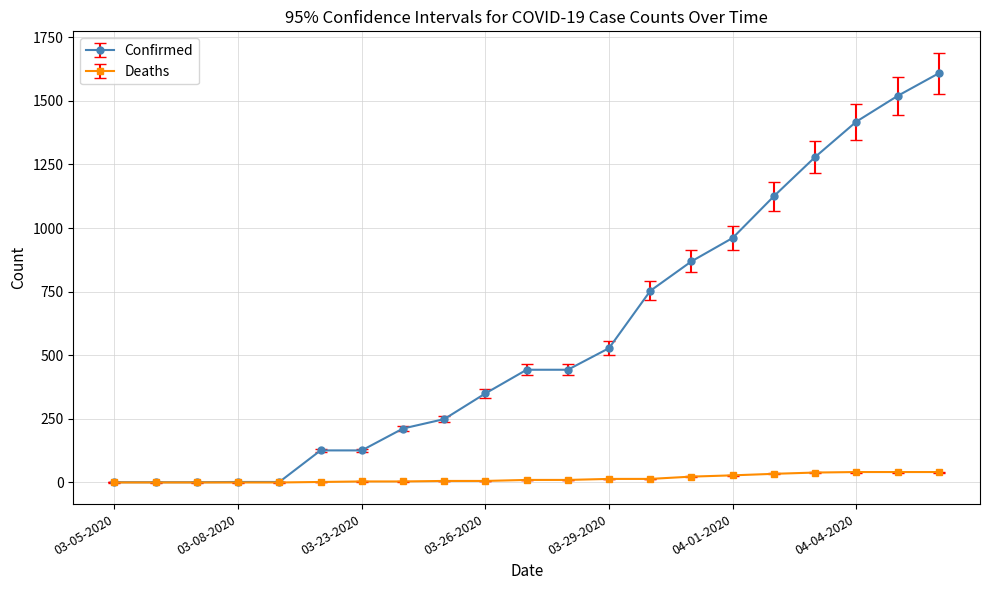

Which series has the largest range (max minus min)?

Confirmed